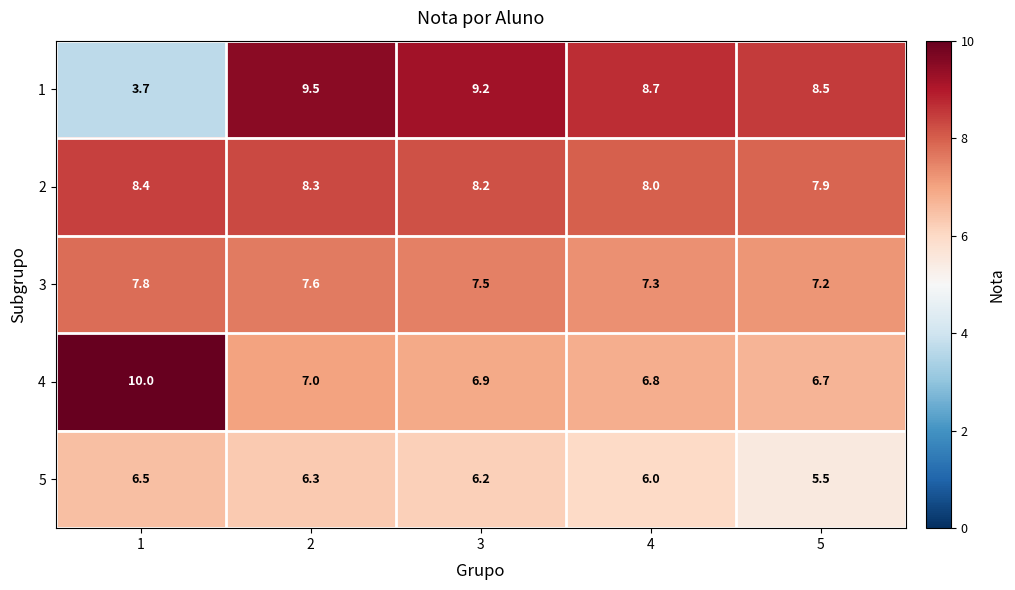

What is the maximum value shown in the chart?

10.0